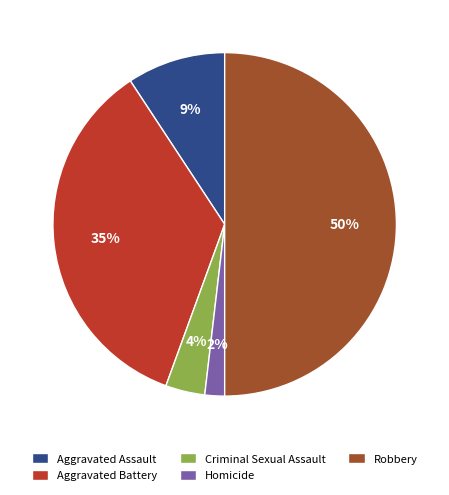

Approximately how many times larger is the value at Criminal Sexual Assault compared to Aggravated Battery?

0.1